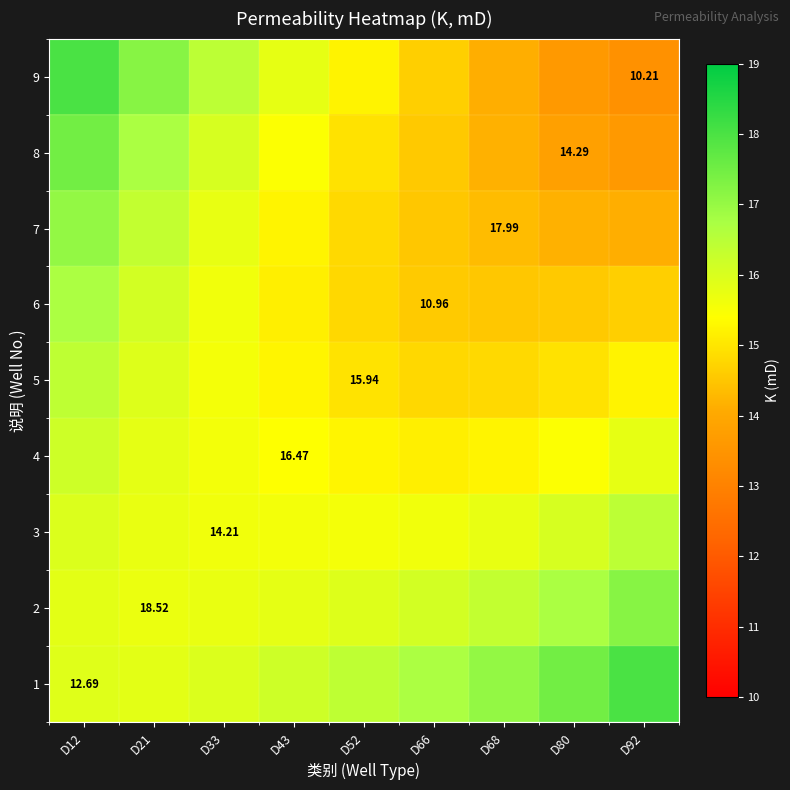

How many data points does each series have?

9